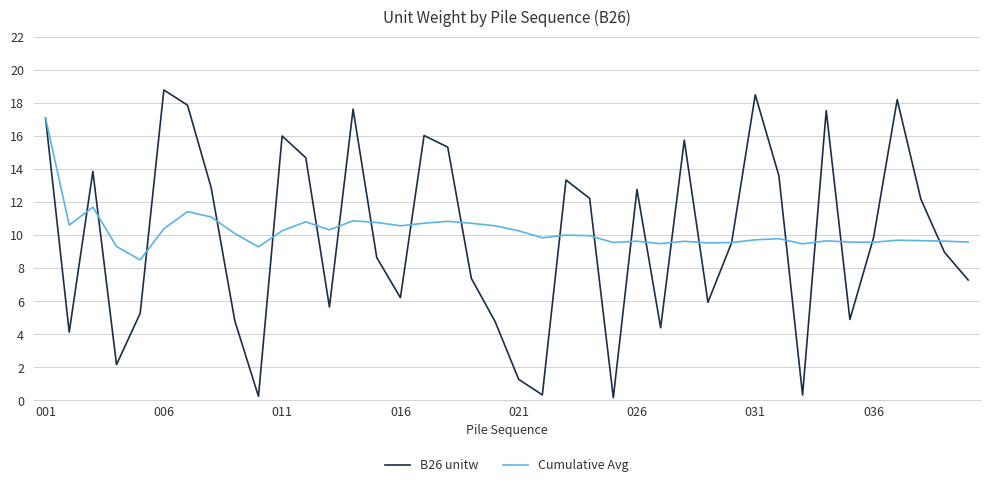

True or false: Cumulative Avg and B26 unitw intersect in this chart.

True